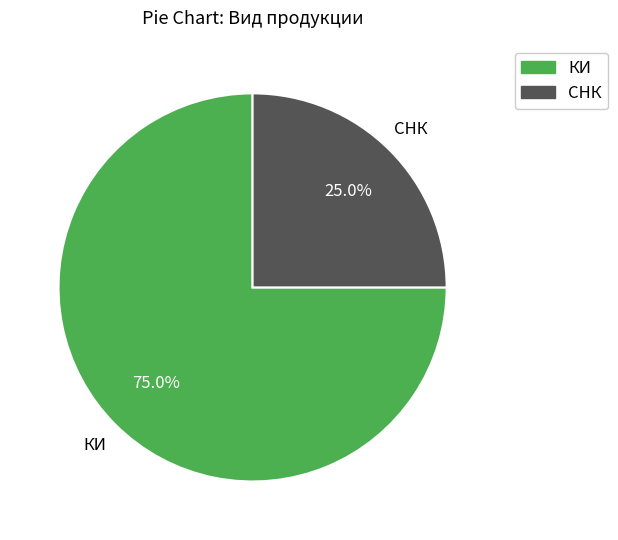

What is the majority slice?

КИ